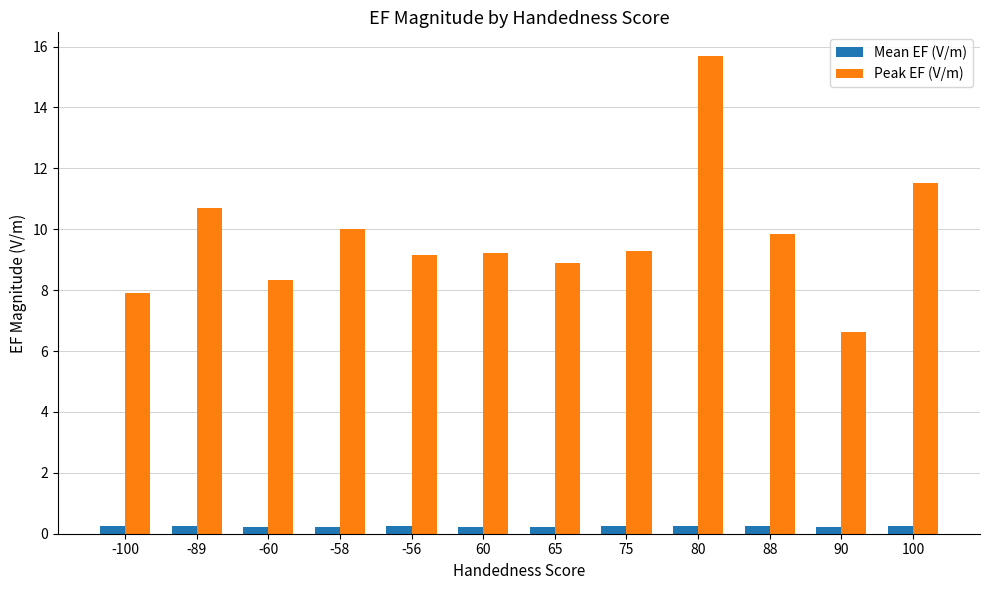

True or false: Mean EF (V/m) has a value of 0.3 at -56.

True